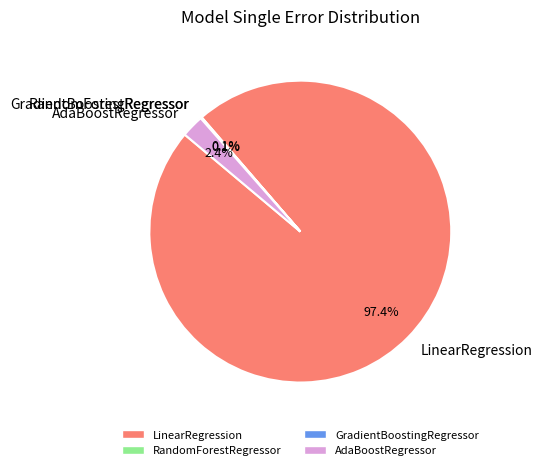

Does any single category account for the majority?

Yes